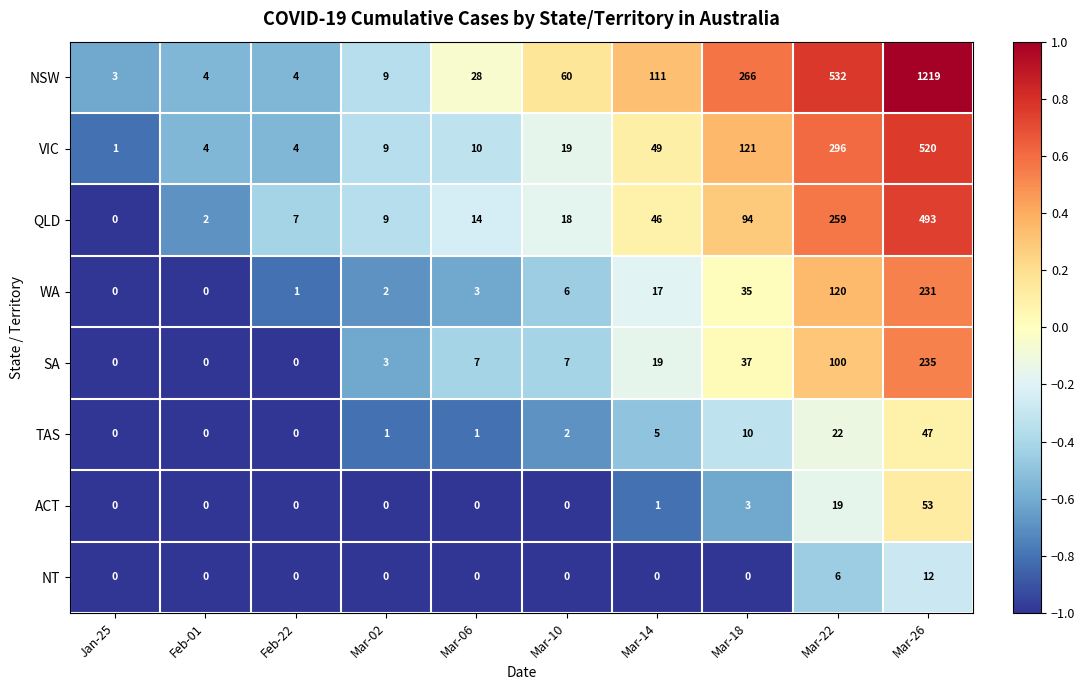

What is the highest value of the WA series?

231